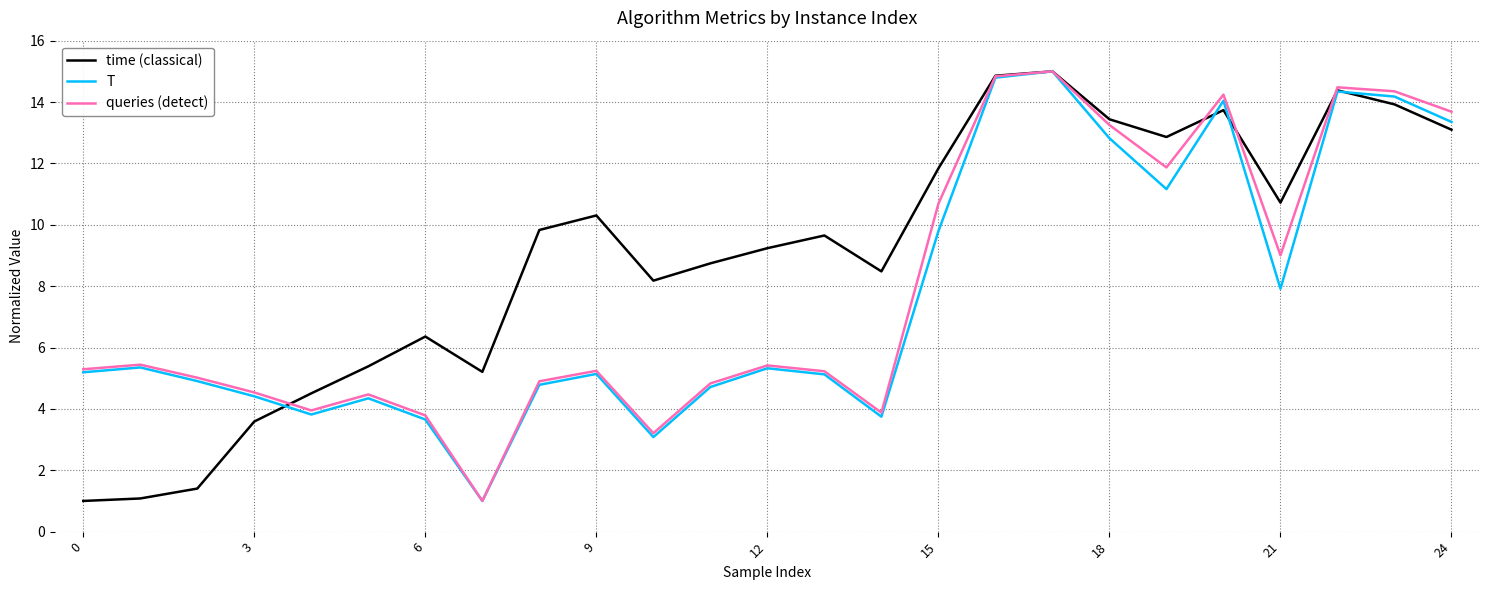

Which series has the largest total across all categories?

time (classical)